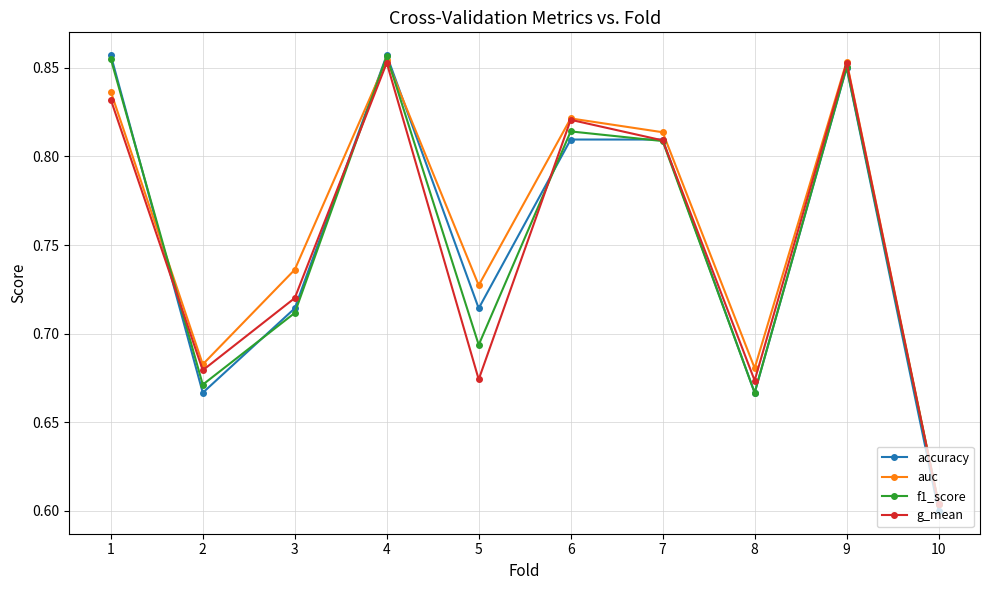

At which category does the chart reach its minimum across all series?

10